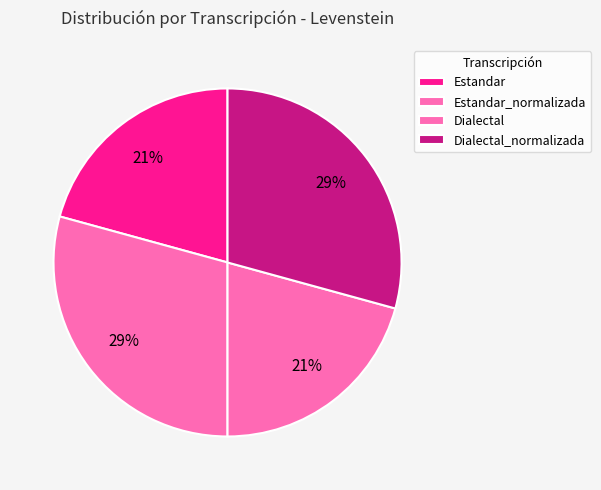

Which has a higher value, Dialectal or Dialectal_normalizada?

Dialectal_normalizada